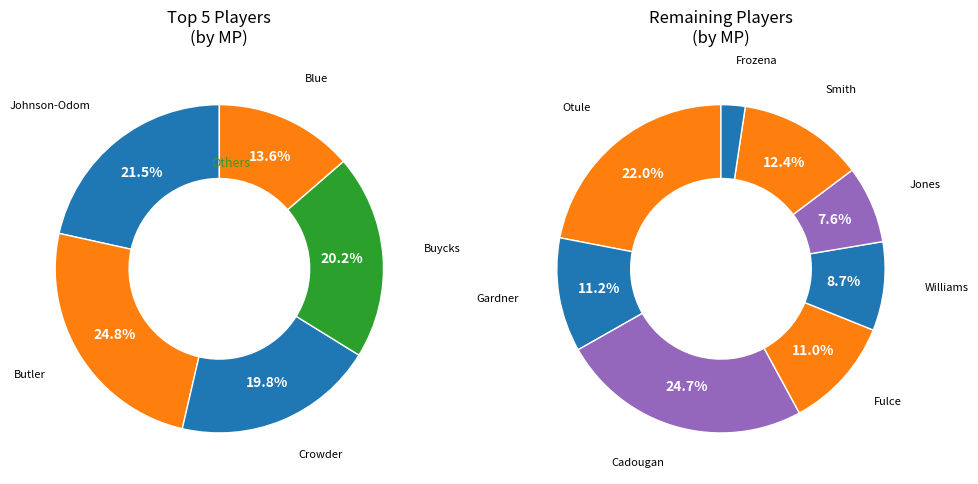

Is there a majority slice in this chart?

No